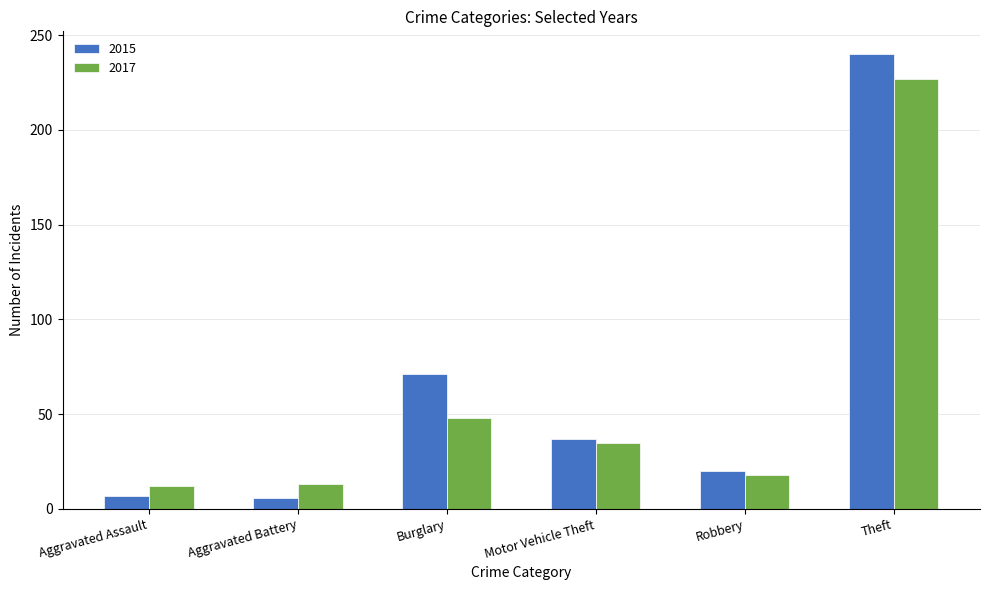

What are all the series names shown in the legend?

2015, 2017